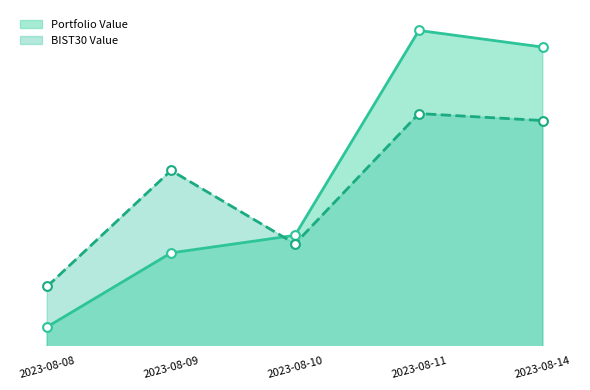

Which series contains the lowest Y value?

Portfolio Value